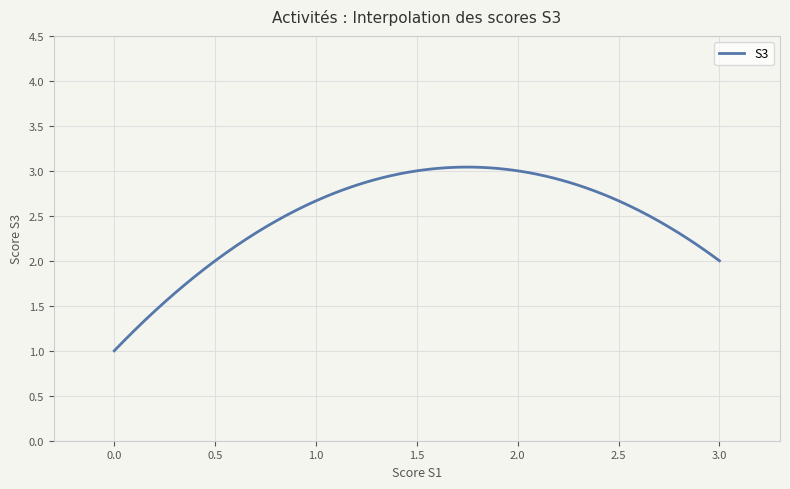

How many distinct data groups are displayed?

1